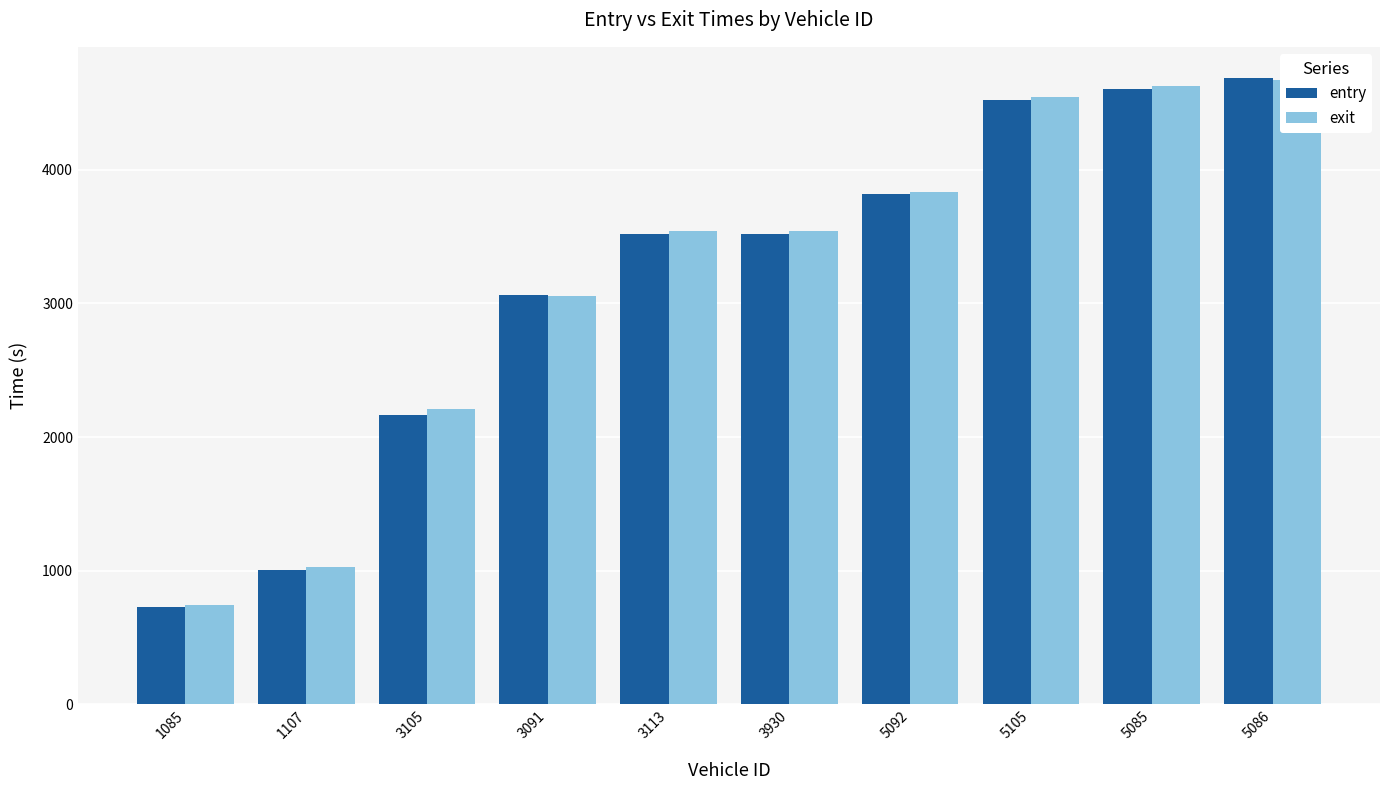

What is the label of the 1st bar from the right?

5086